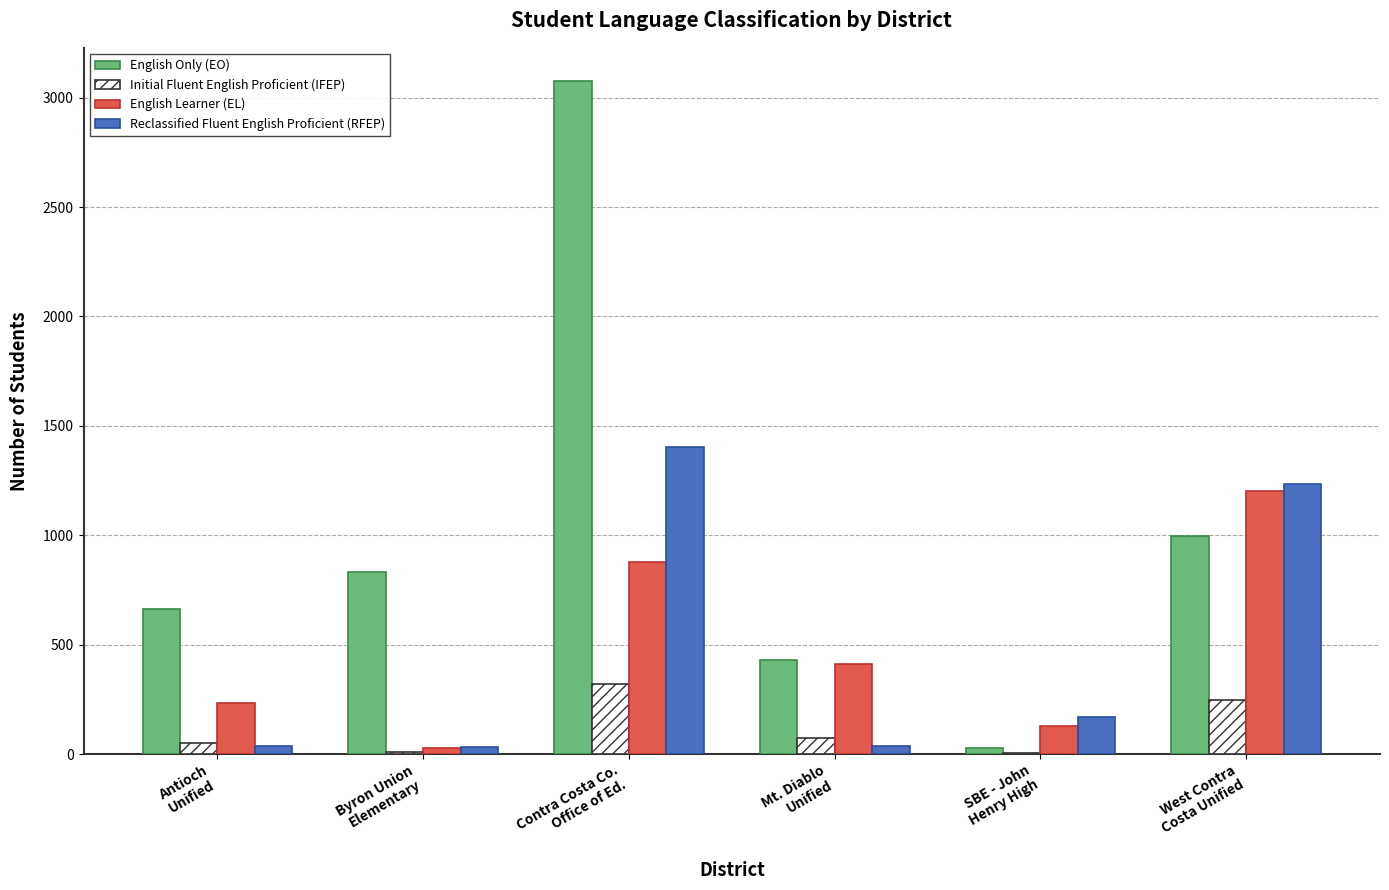

What is the sum of all Reclassified Fluent English Proficient (RFEP) values?

2914